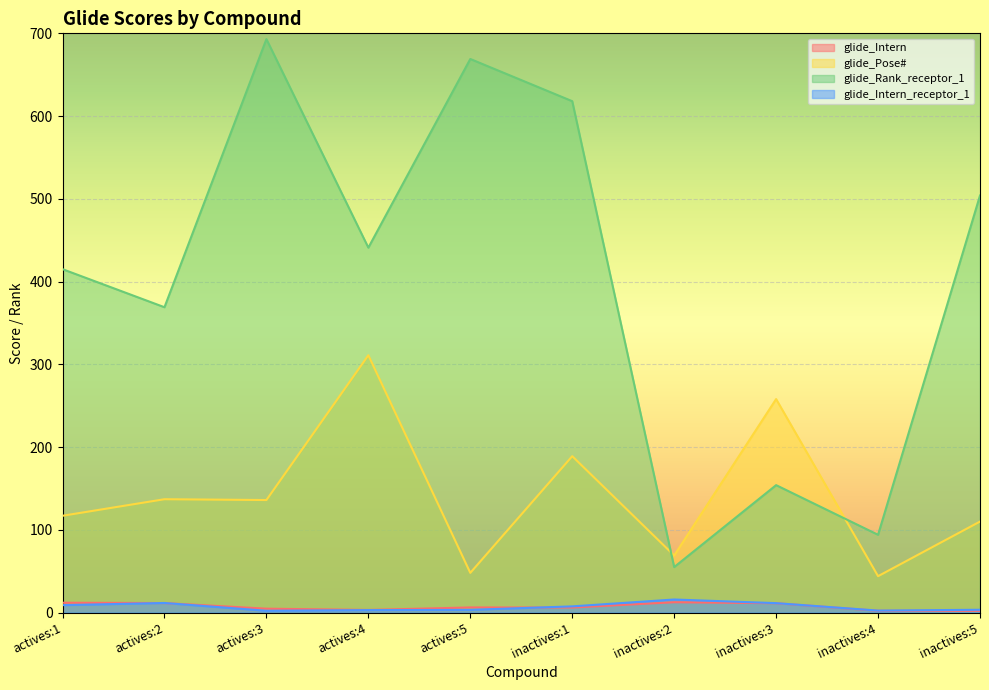

What is the spread (max minus min) of values at actives:4?

438.0